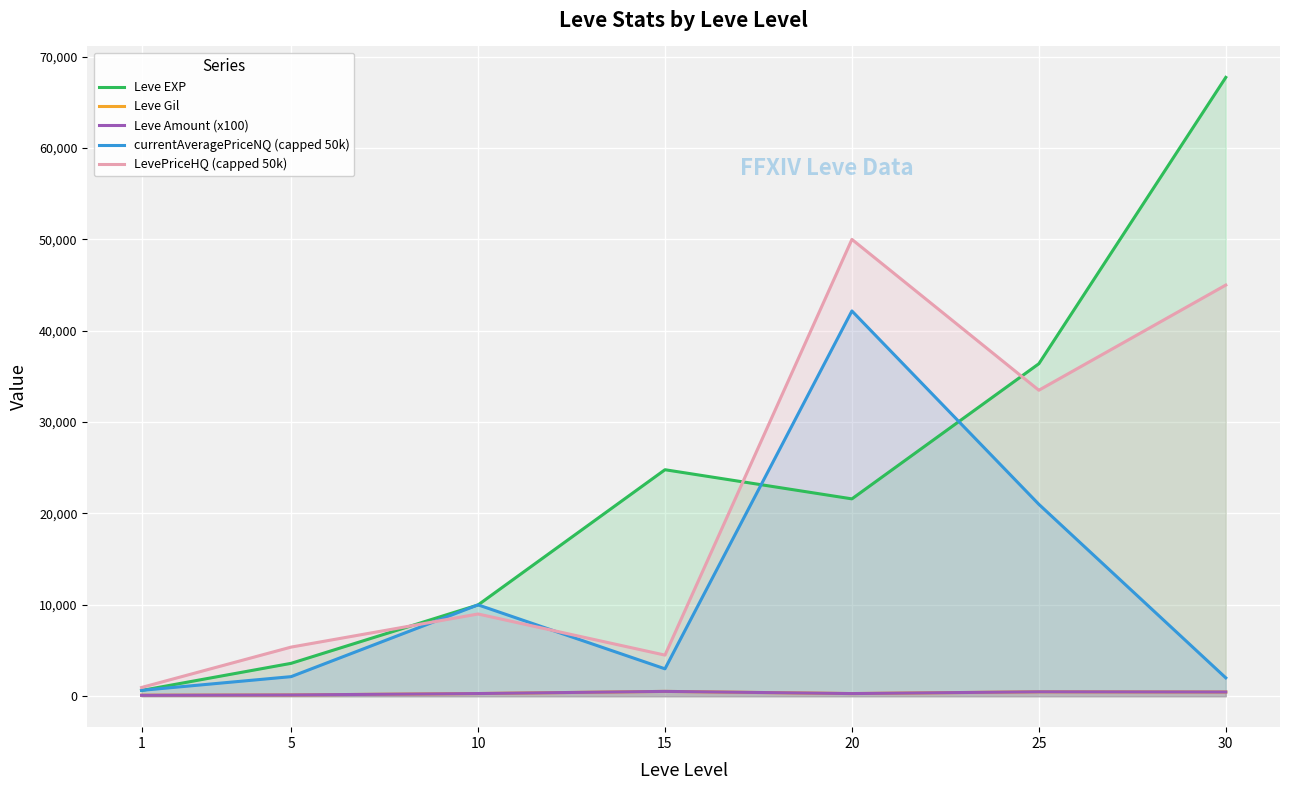

What is the value of the Leve Gil point at the 4th from the left?

529